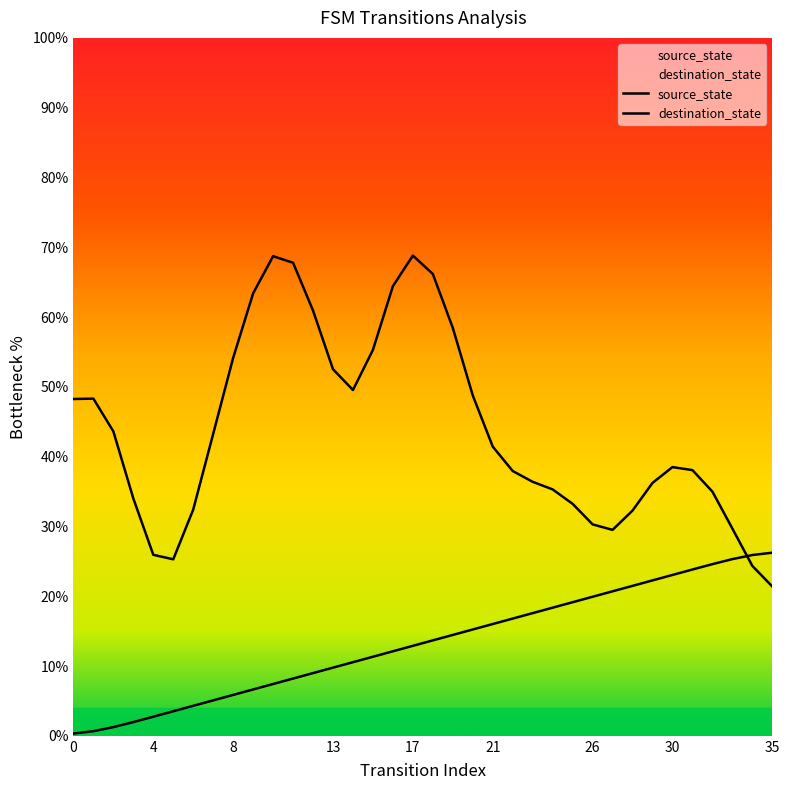

What are all the series names shown in the legend?

source_state, destination_state